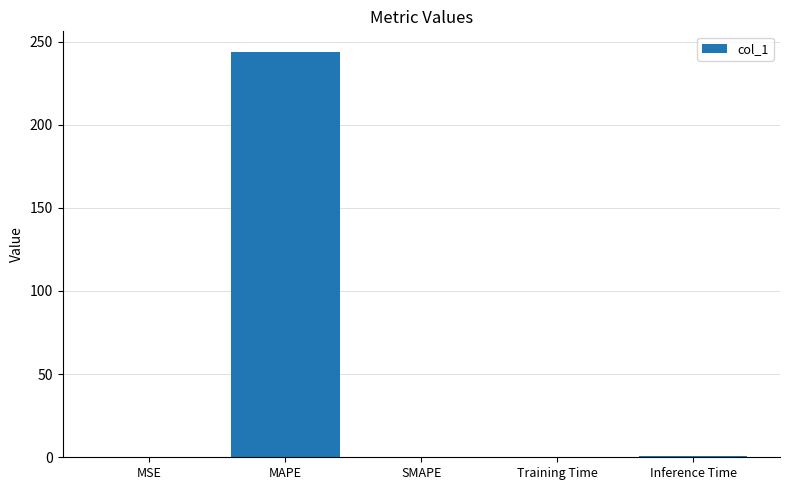

What is the change in value from MAPE to SMAPE?

-243.9